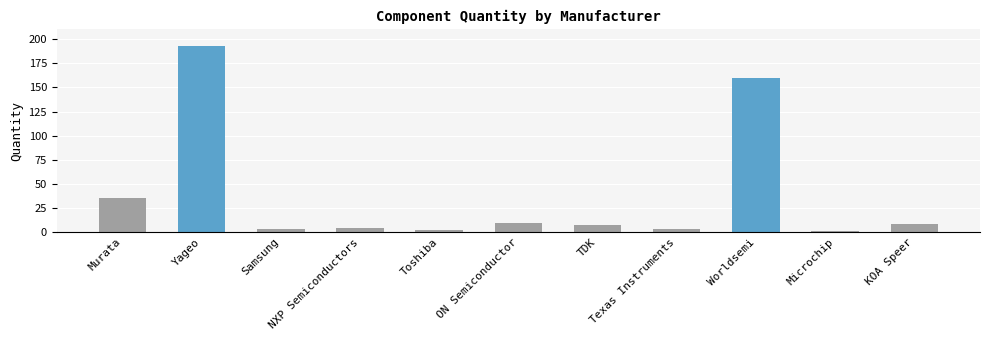

The value at Microchip is 1. True or false?

True